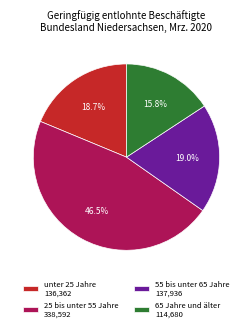

Which has a higher value, unter 25 Jahre 136,362 or 25 bis unter 55 Jahre 338,592?

25 bis unter 55 Jahre 338,592